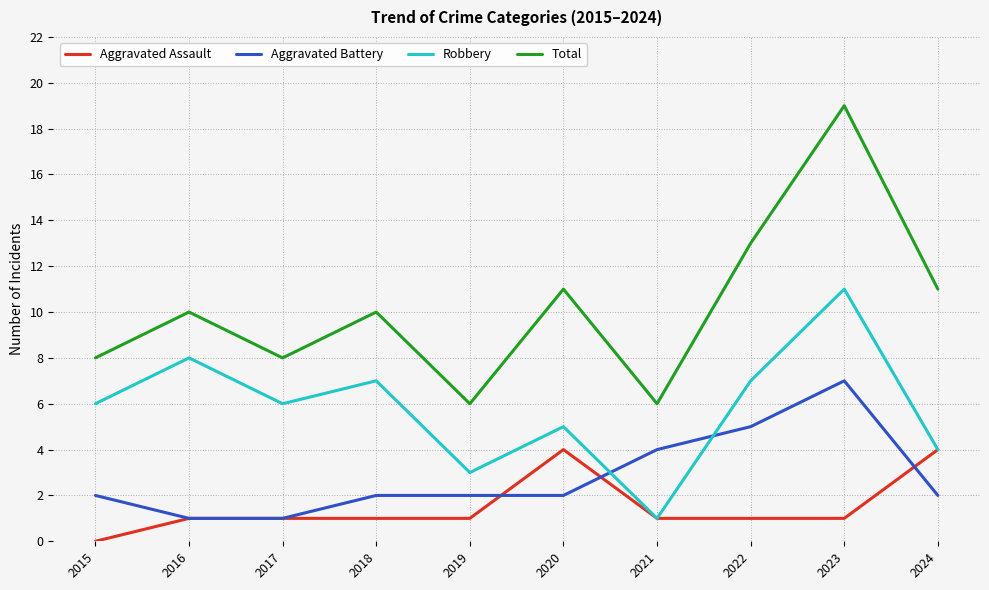

Which category has the lowest value across all series?

2015